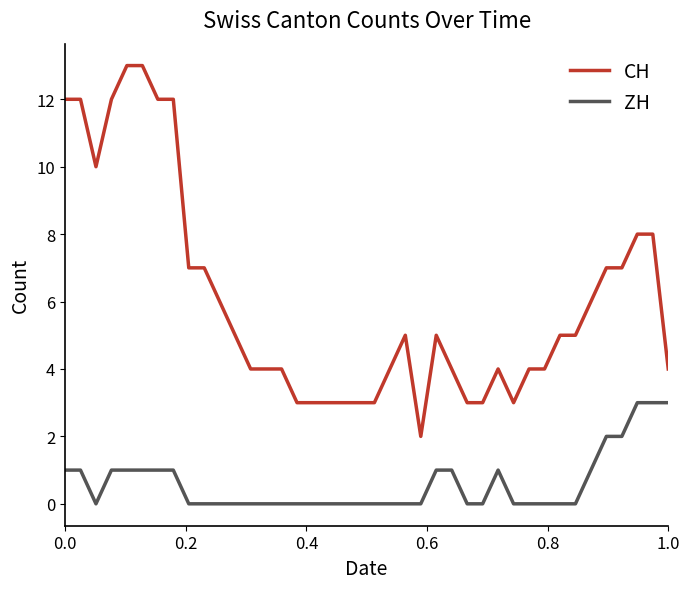

Rank the series by their maximum value, from highest to lowest.

CH, ZH